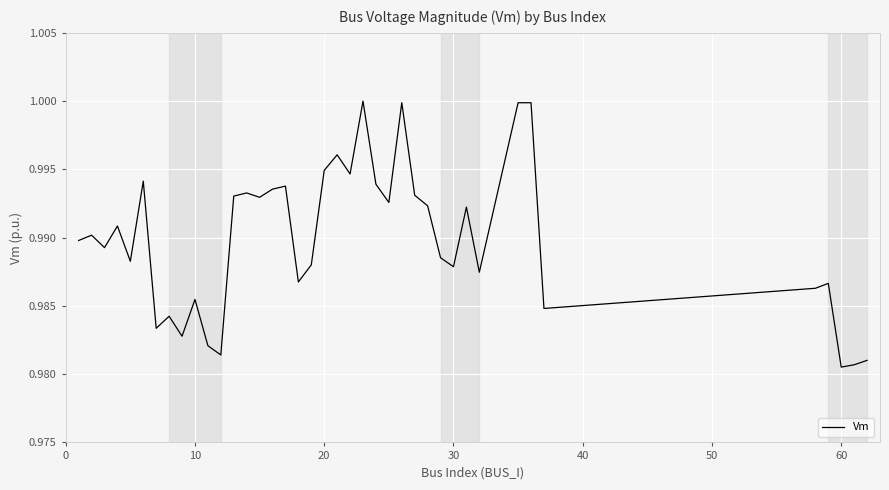

How many interior local valleys (lower than both neighbors) does the data have?

13